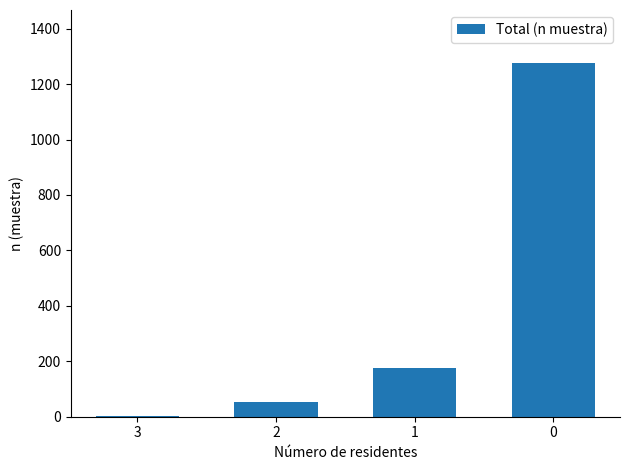

The chart shows a value of 1276 at 0. True or false?

True